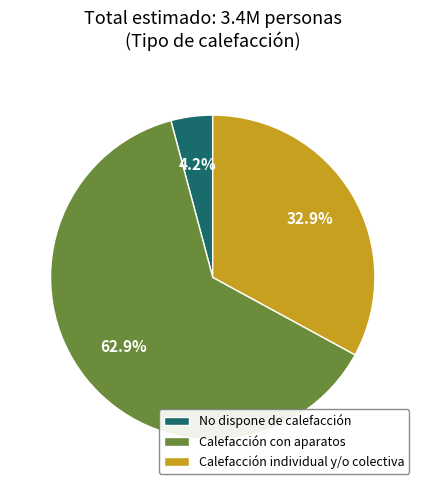

Is No dispone de calefacción the majority of the pie?

No